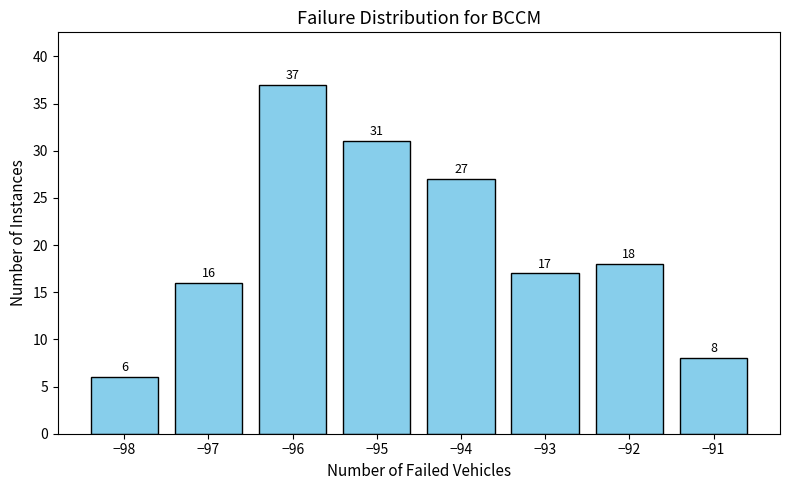

Reading left to right, extract all data points from this chart.

−98=6	−97=16	−96=37	−95=31	−94=27	−93=17	−92=18	−91=8